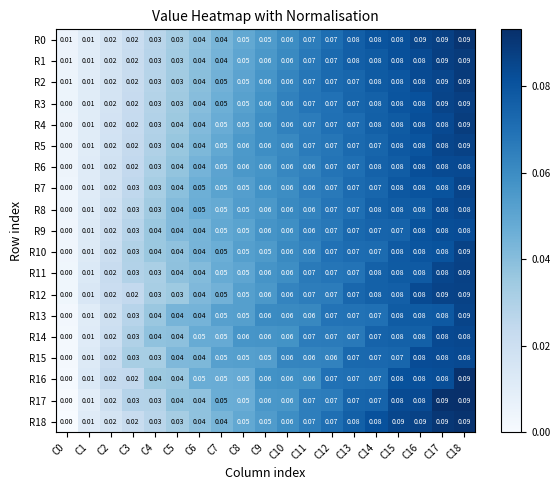

Which series has the largest total across all categories?

R14